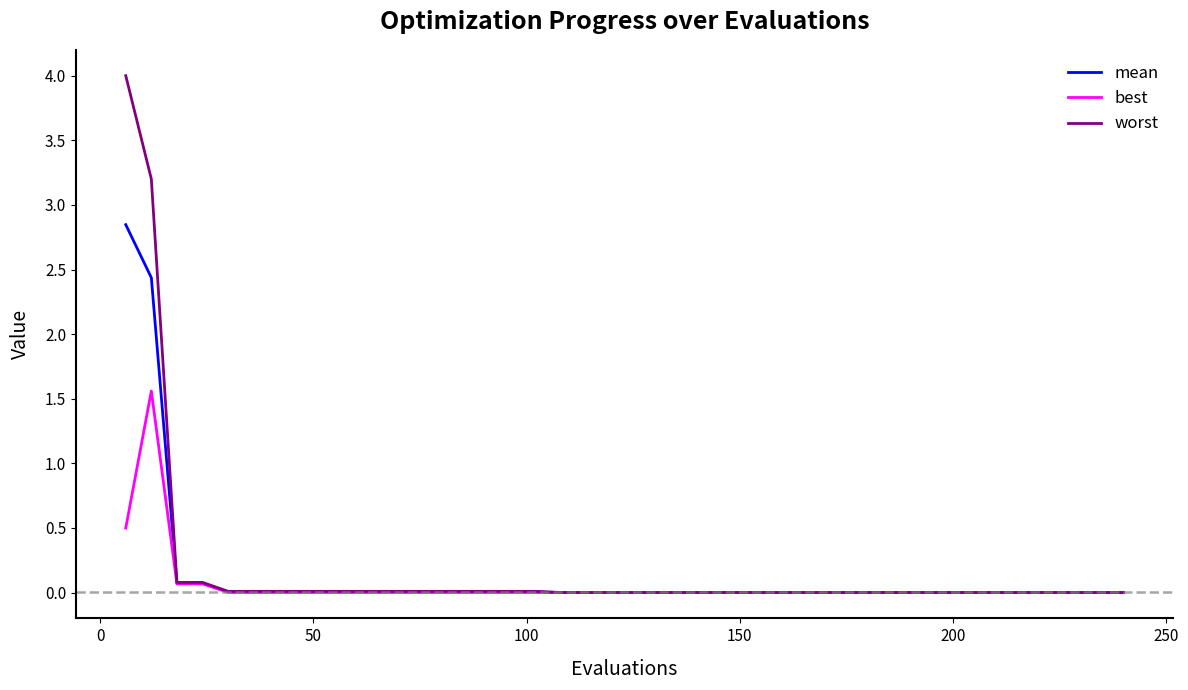

What is the maximum value shown in the chart?

4.0